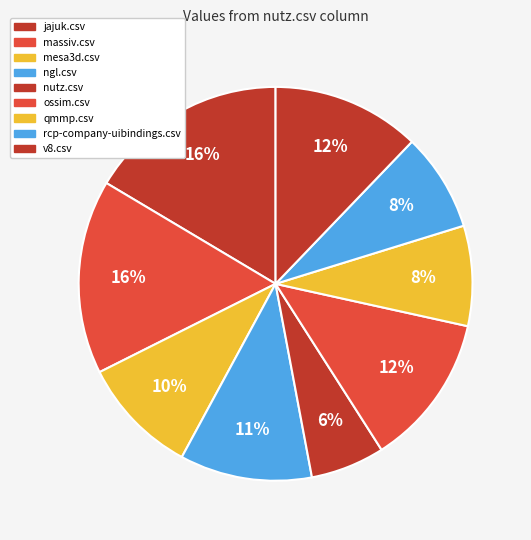

What is the total percentage of mesa3d.csv and v8.csv?

21.9%